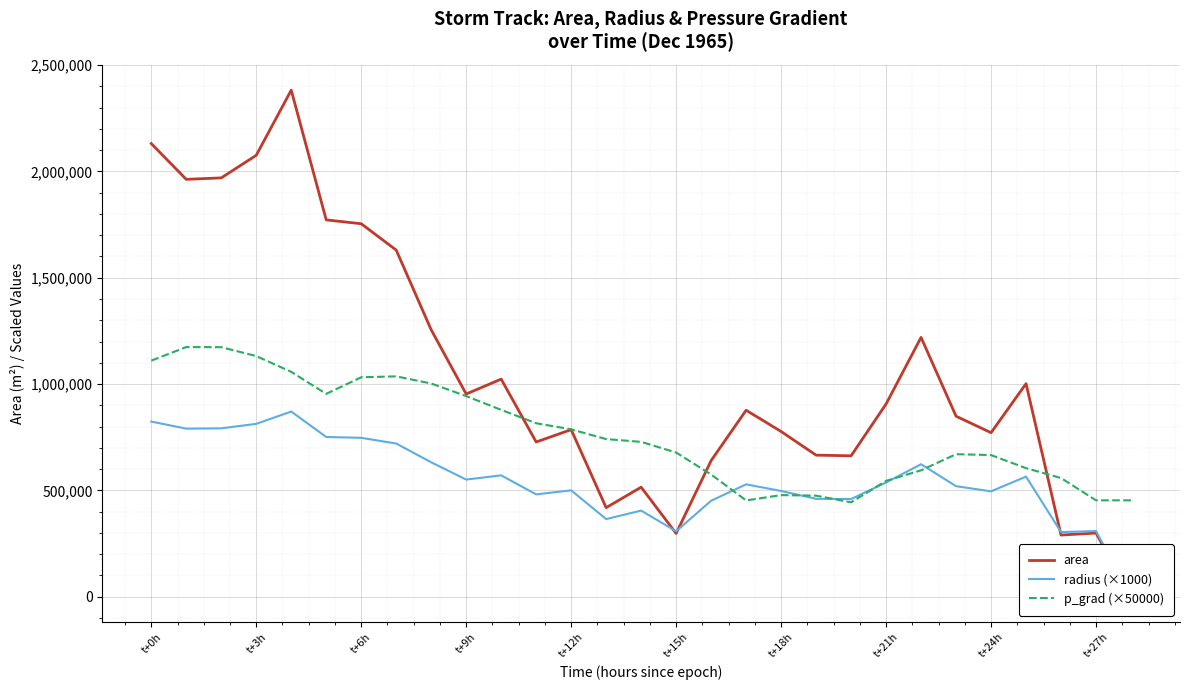

What is the highest value of the p_grad (×50000) series?

1173927.8